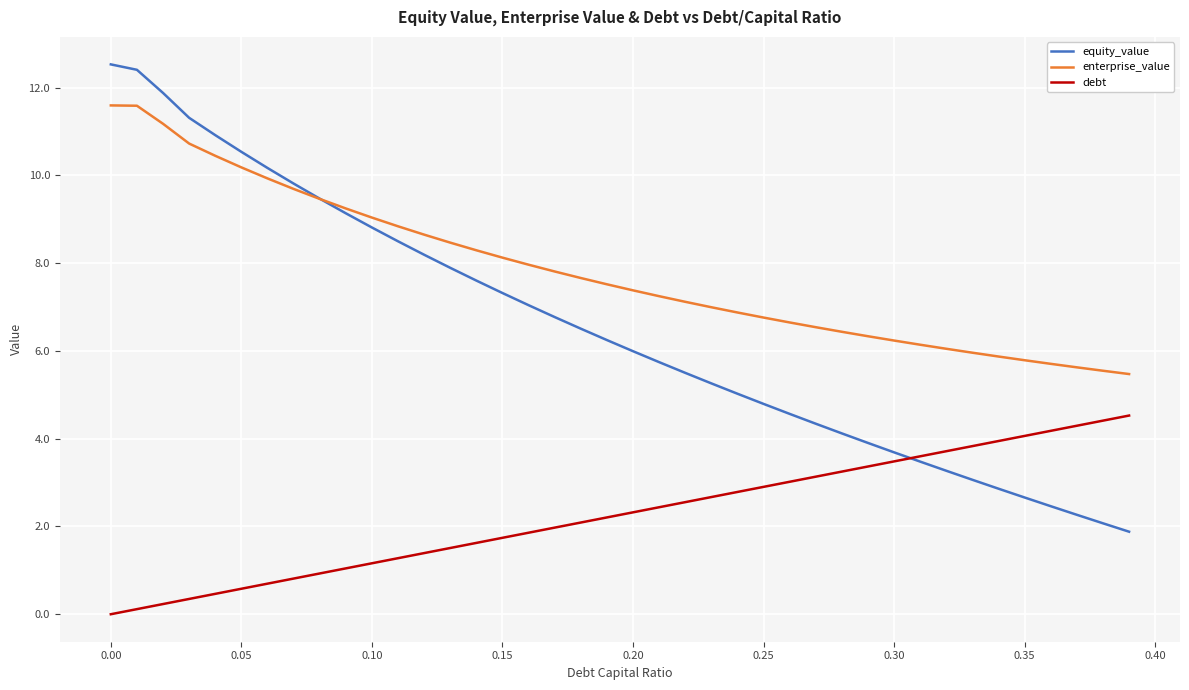

What are all the series names shown in the legend?

equity_value, enterprise_value, debt